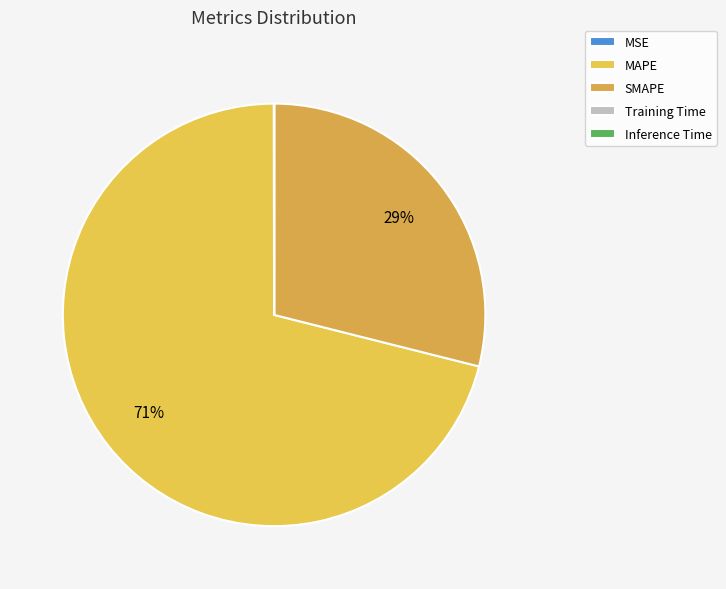

Is it true that MSE is 0% of the pie?

True